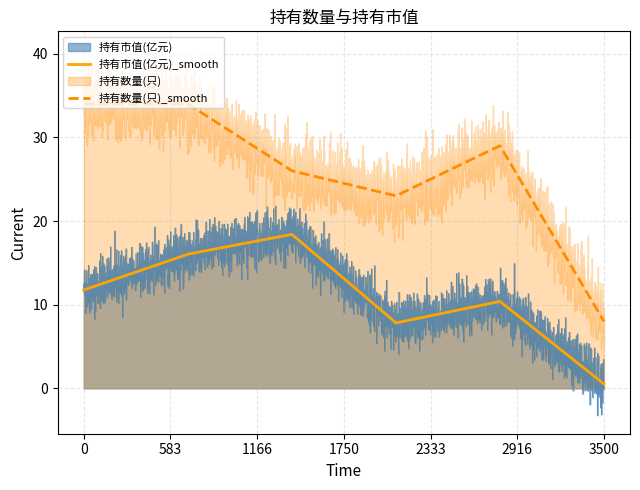

What is the highest value of the 持有数量(只)_smooth series?

34.0